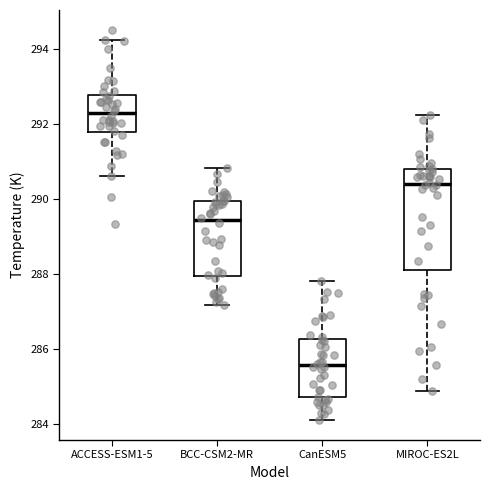

Comparing the boxes themselves (not the whiskers), which one is the tallest?

MIROC-ES2L